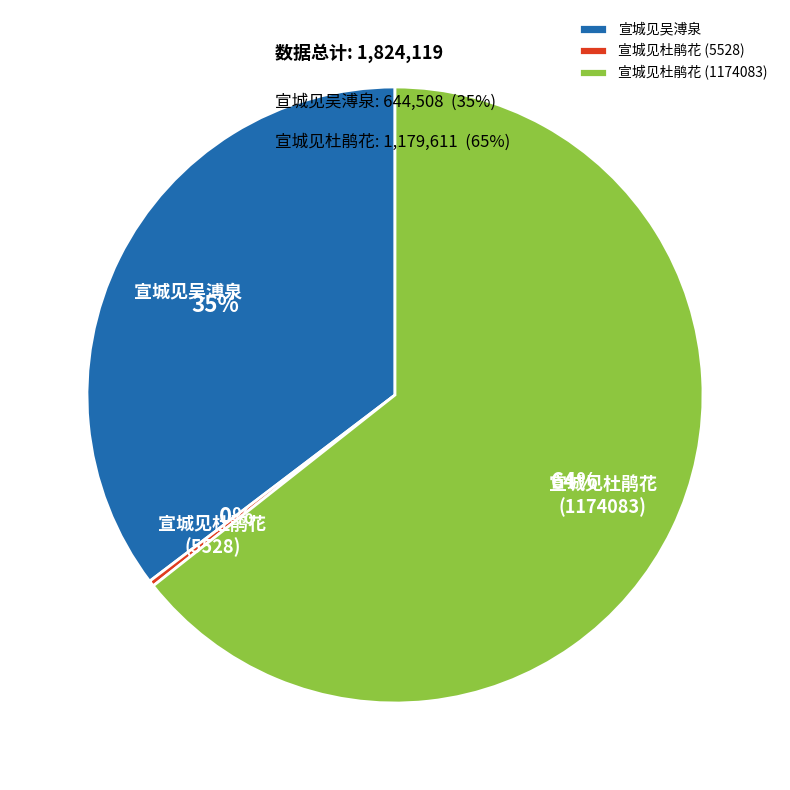

To the nearest percent, what is the average slice percentage?

33%